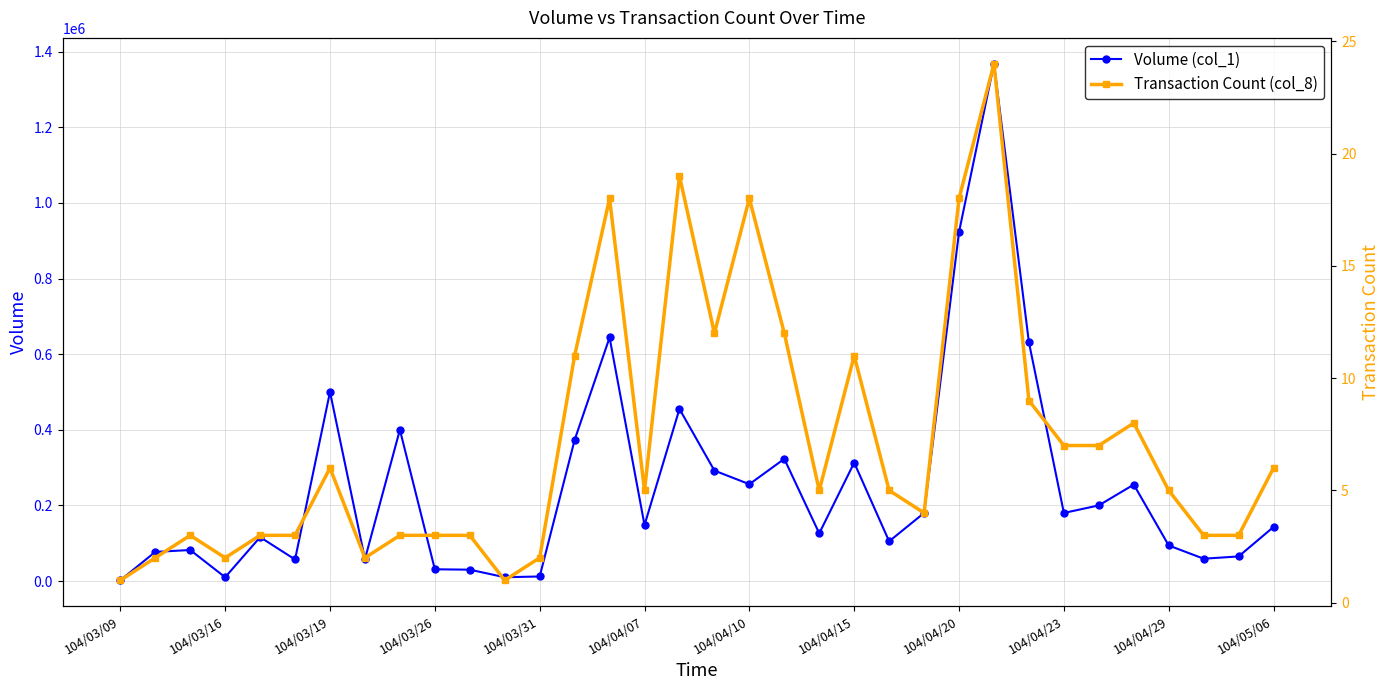

True or false: Volume (col_1) has a value of 200000 at 28.

True